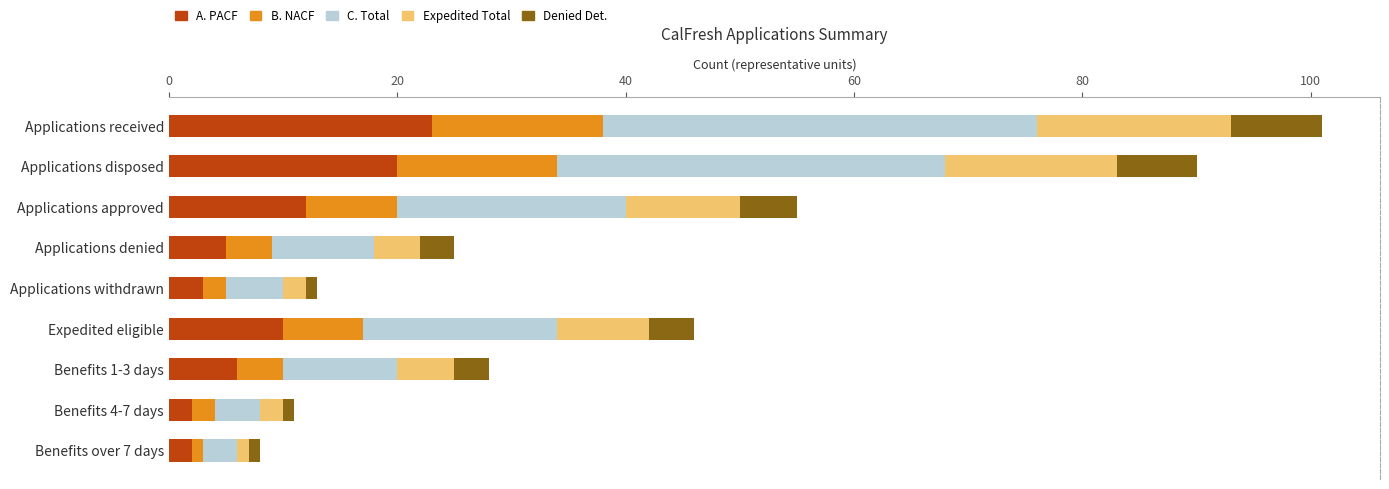

What are all the series names shown in the legend?

A. PACF, B. NACF, C. Total, Expedited Total, Denied Det.